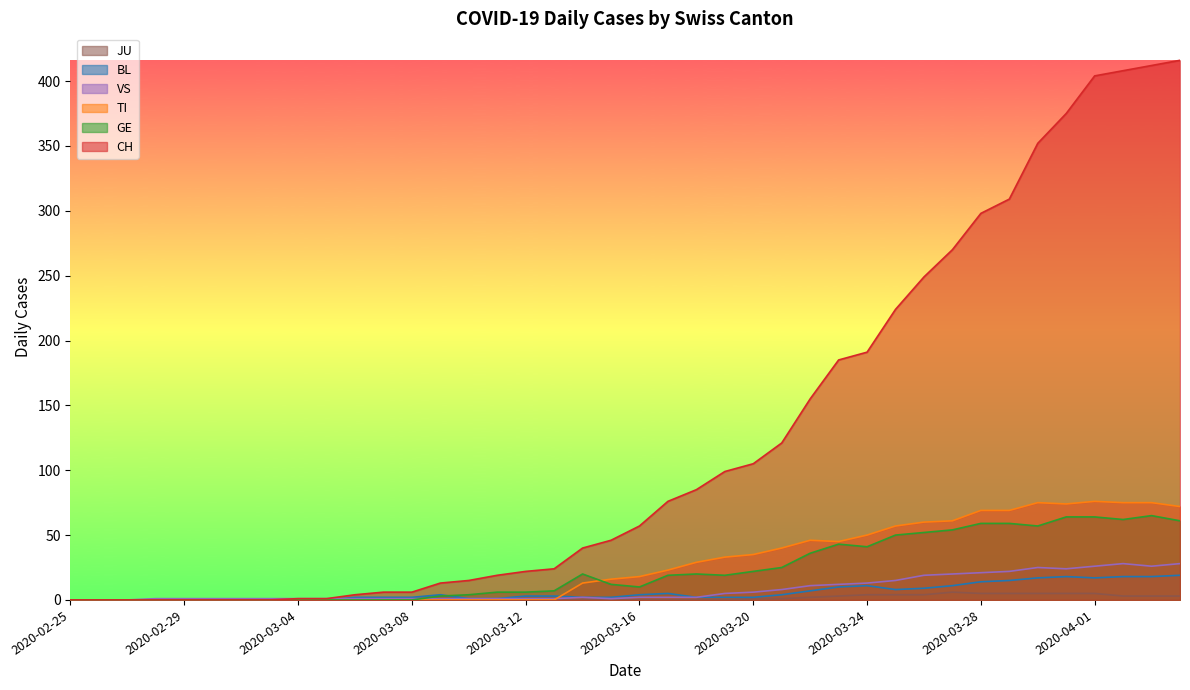

What is the label of the 4th point from the right?

2020-04-01